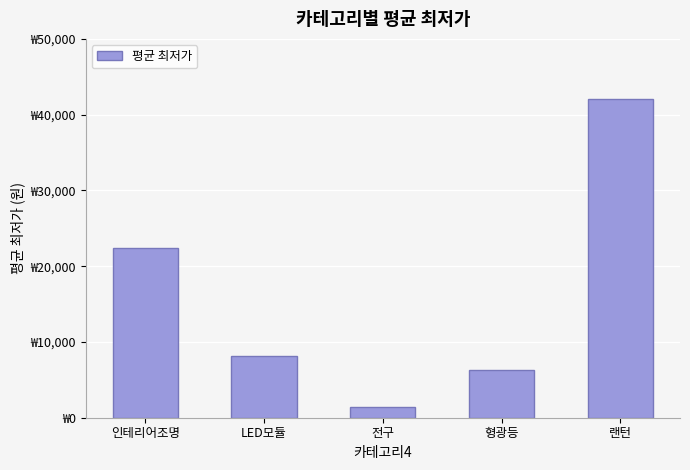

What is the value of the 4th bar from the left?

6343